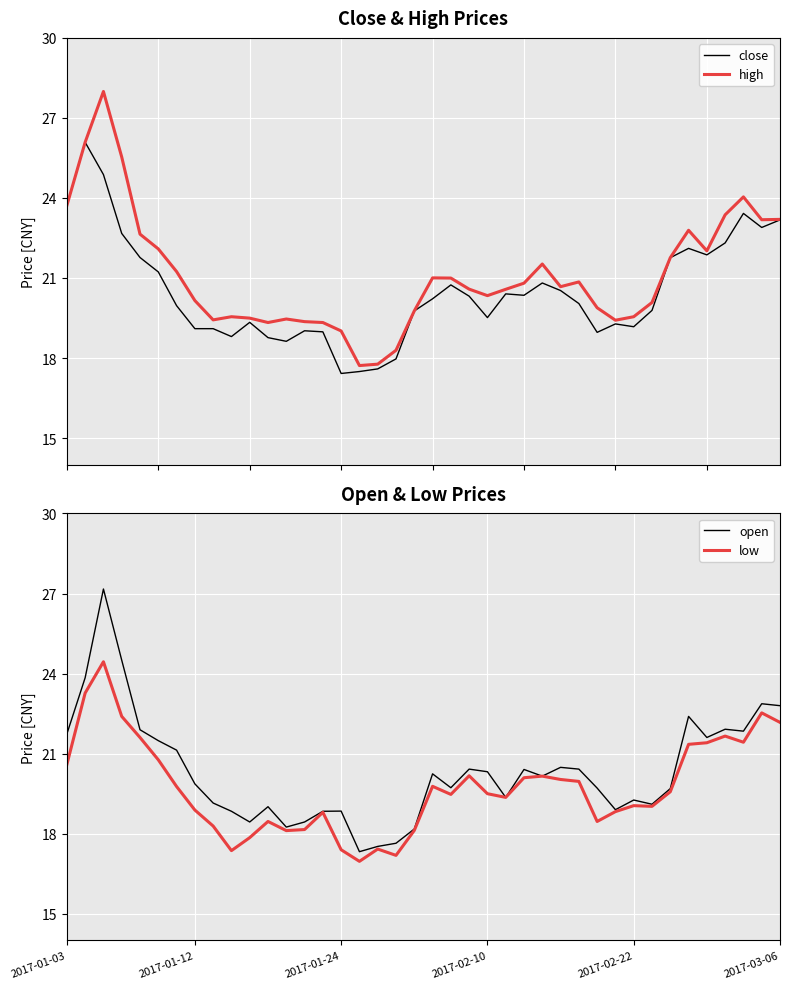

How many interior local peaks does the high series have?

8